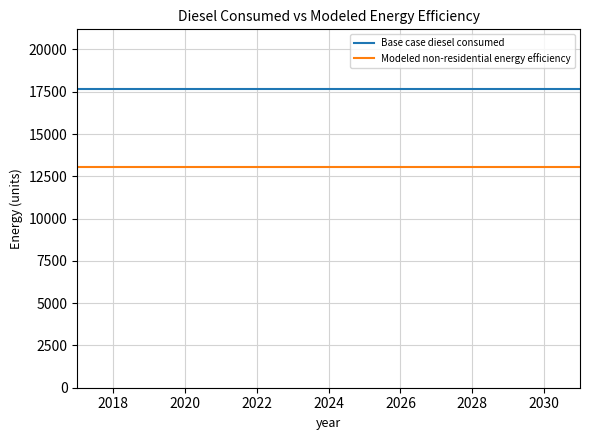

Does the chart have visible grid lines?

Yes